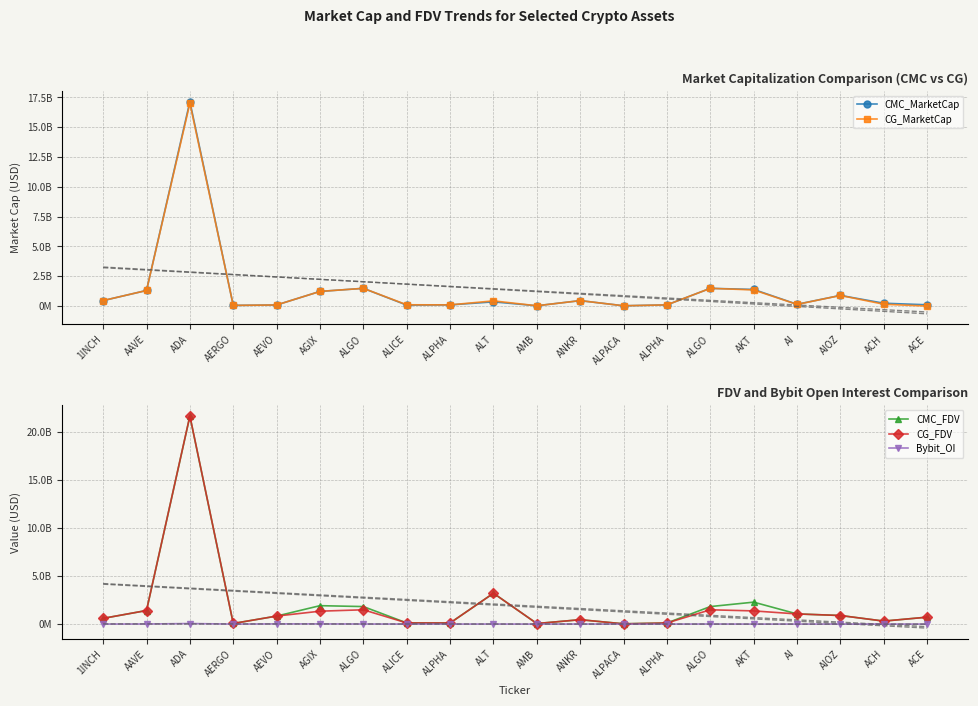

What are all the series names shown in the legend?

CMC_MarketCap, CG_MarketCap, CMC_FDV, CG_FDV, Bybit_OI